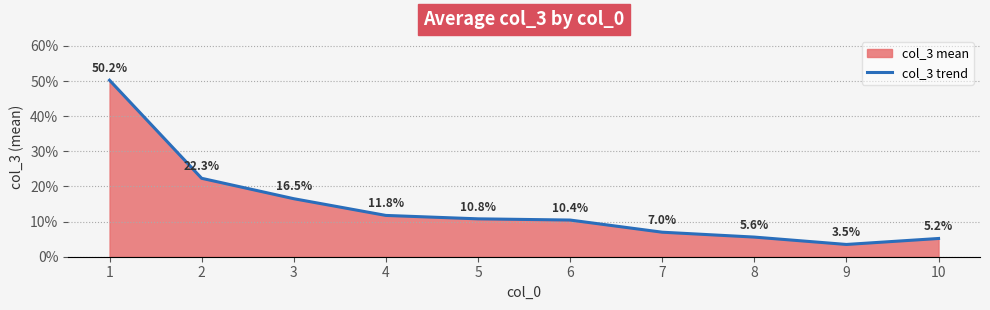

Where does the data first go above 10?

1